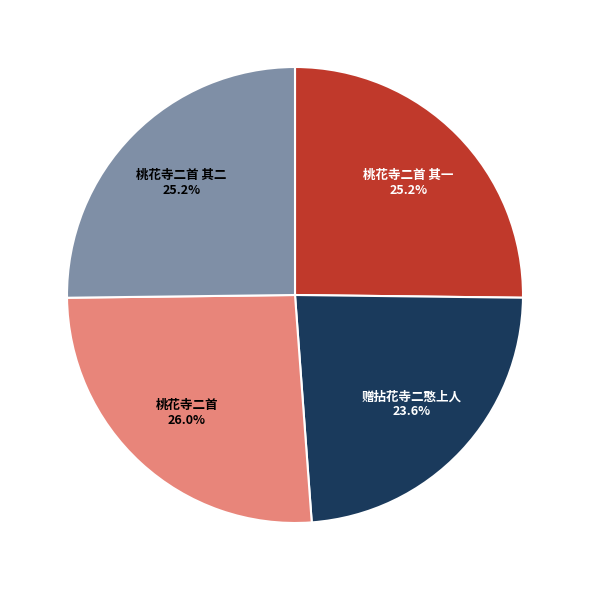

Is there any slice that represents more than half of the pie?

No